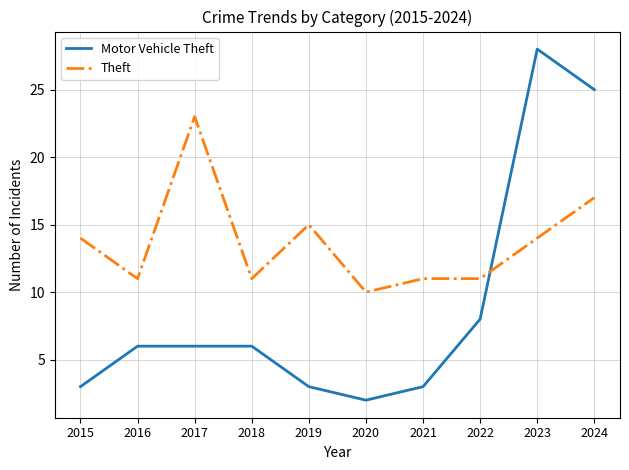

How many intersections are there between Motor Vehicle Theft and Theft?

1